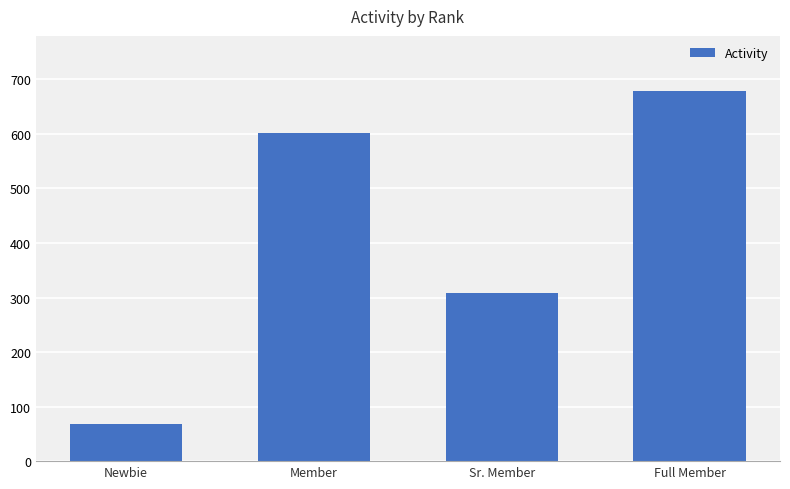

How many bars are there in total?

4